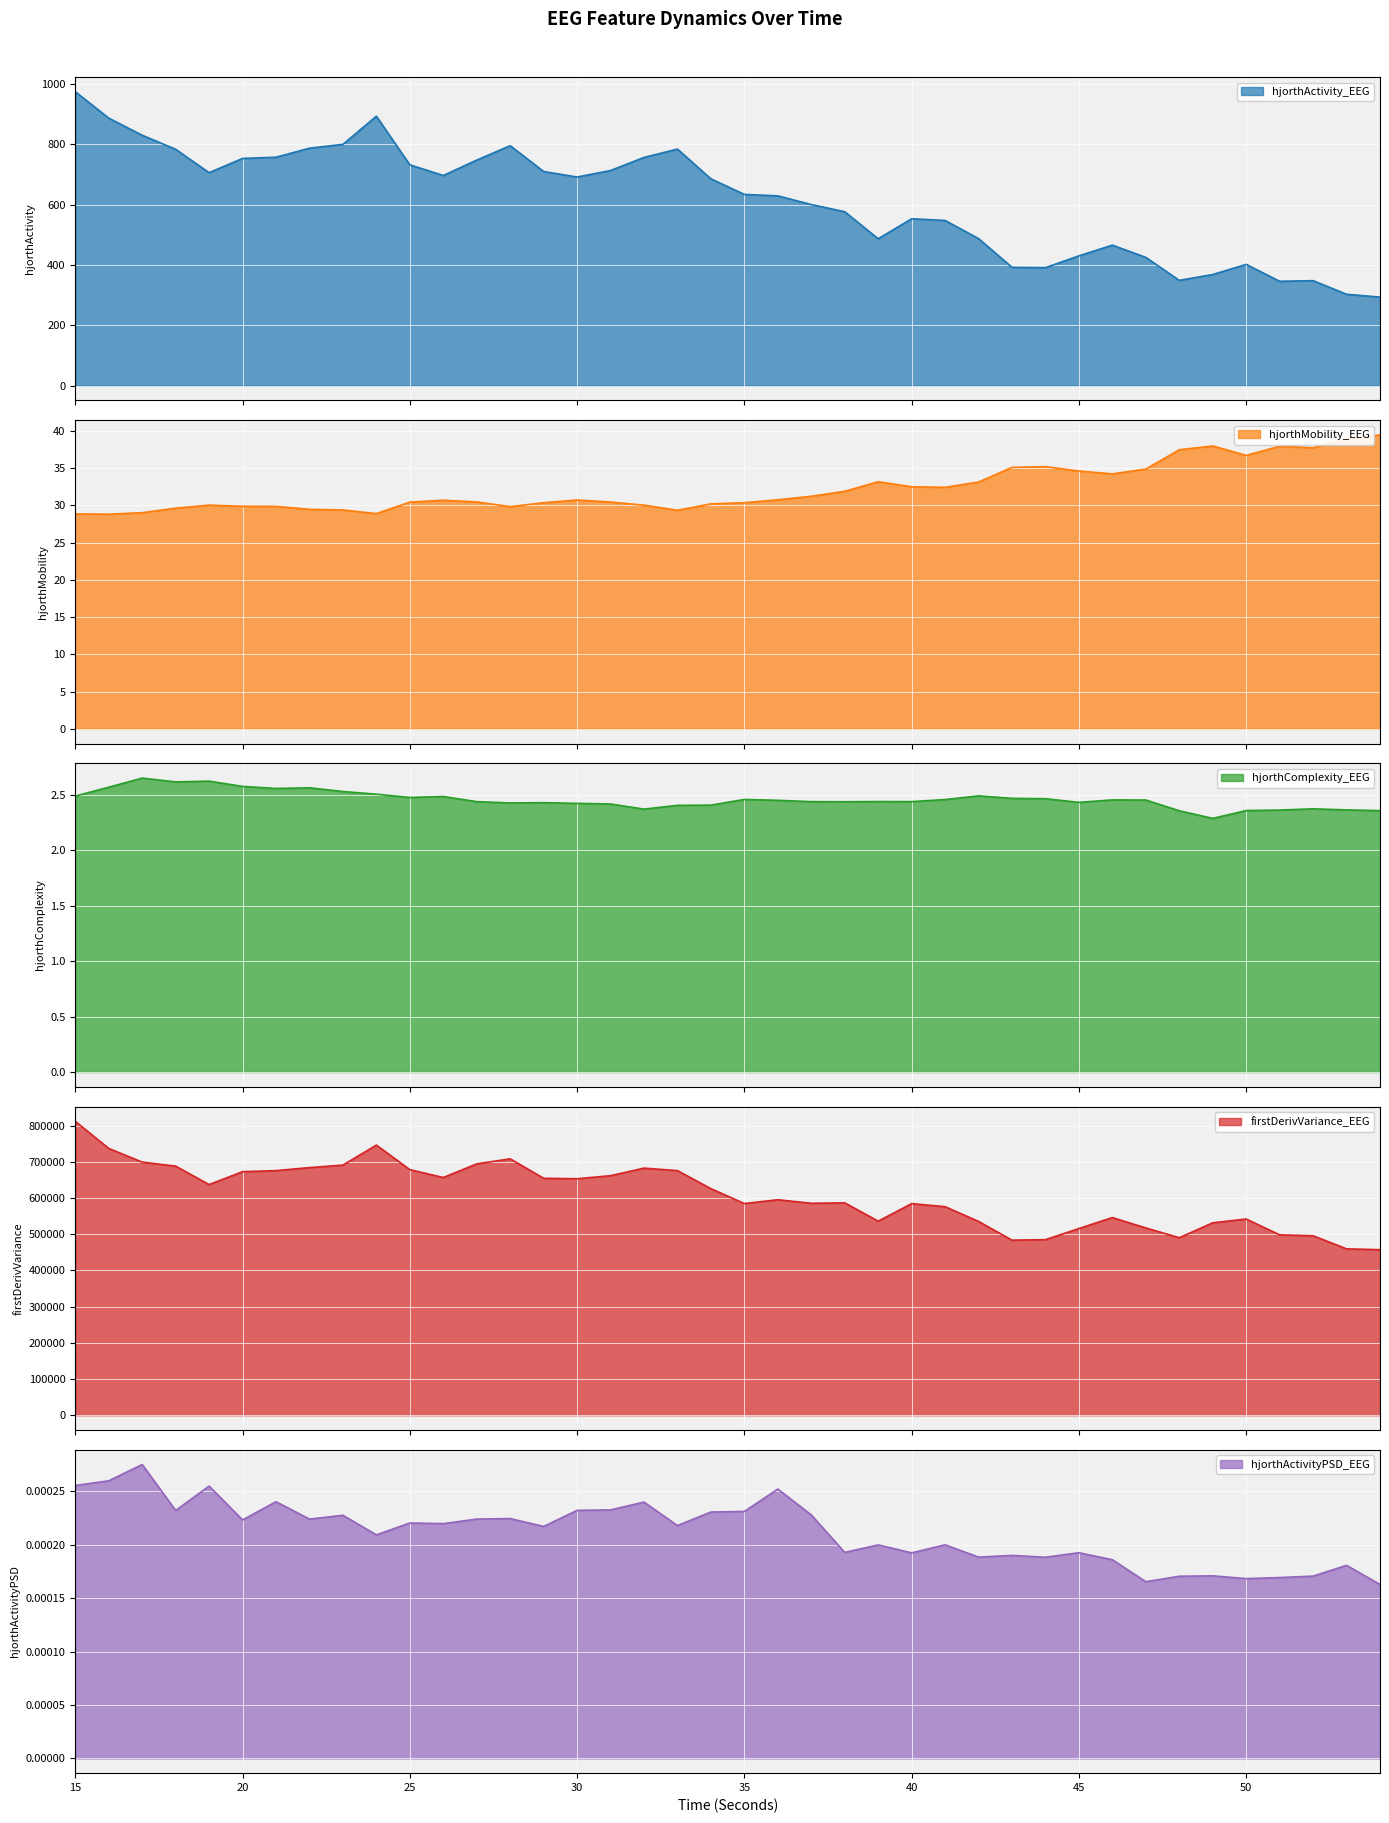

Read the firstDerivVariance_EEG value at 43.

483639.3